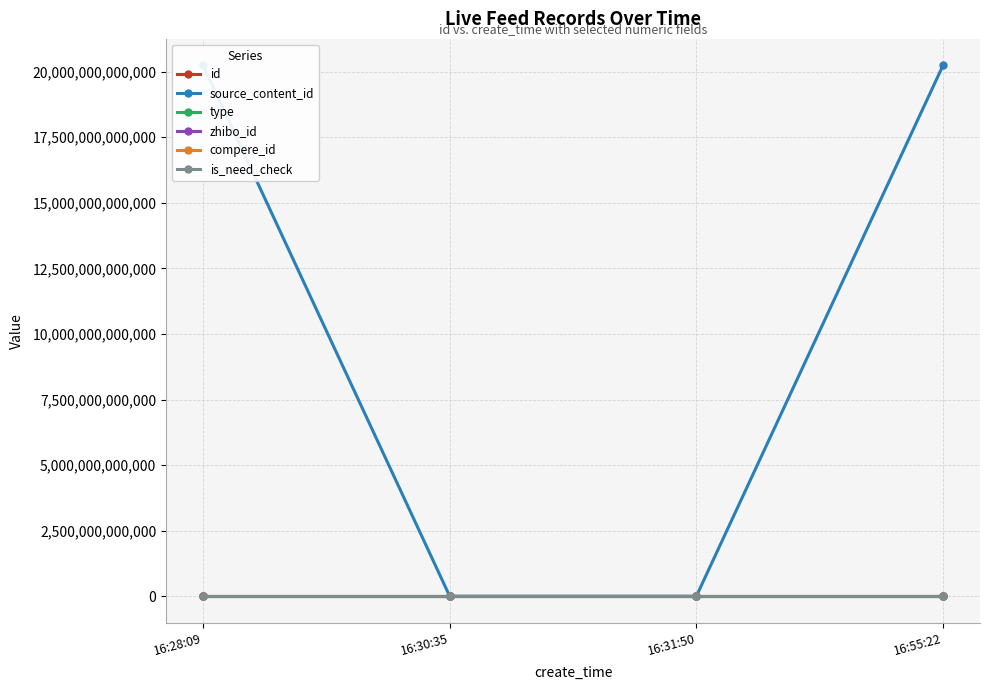

What are all the series names shown in the legend?

id, source_content_id, type, zhibo_id, compere_id, is_need_check